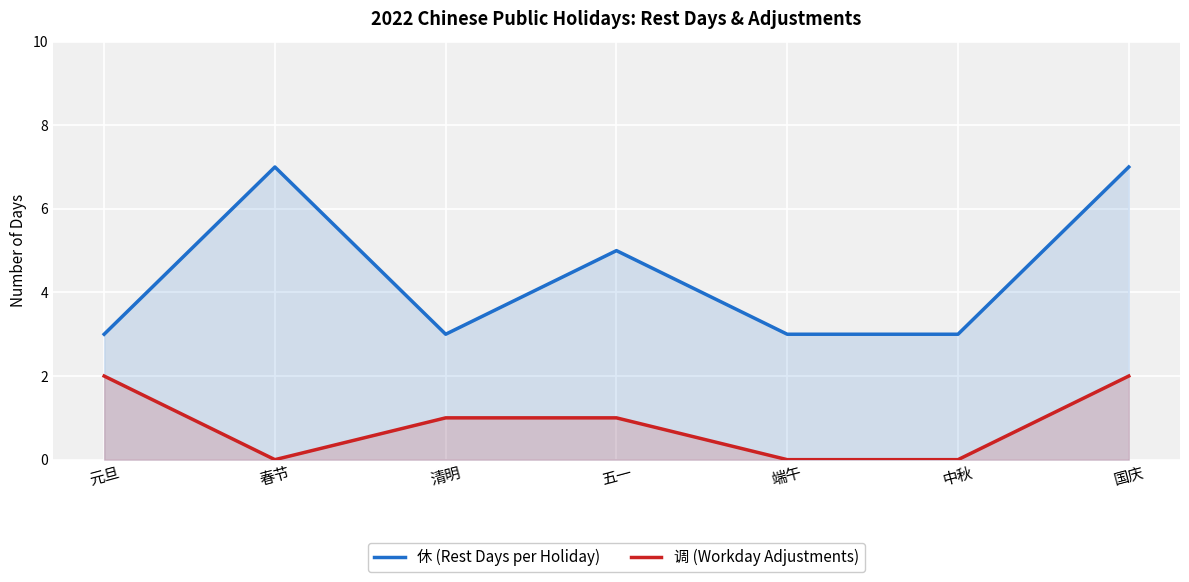

Count the 调 (Workday Adjustments) values in the range 0 to 2.

7